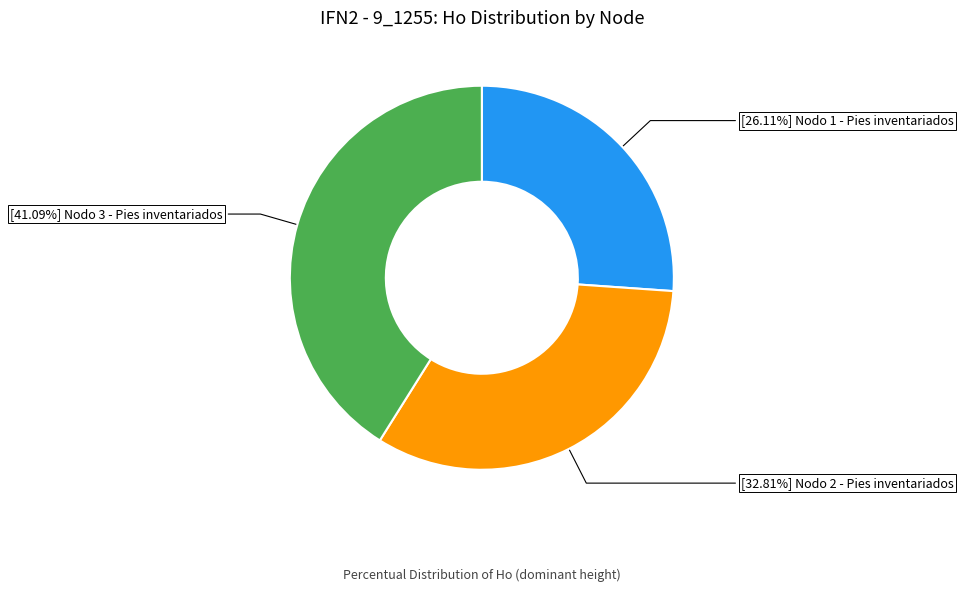

Does any single category account for the majority?

No